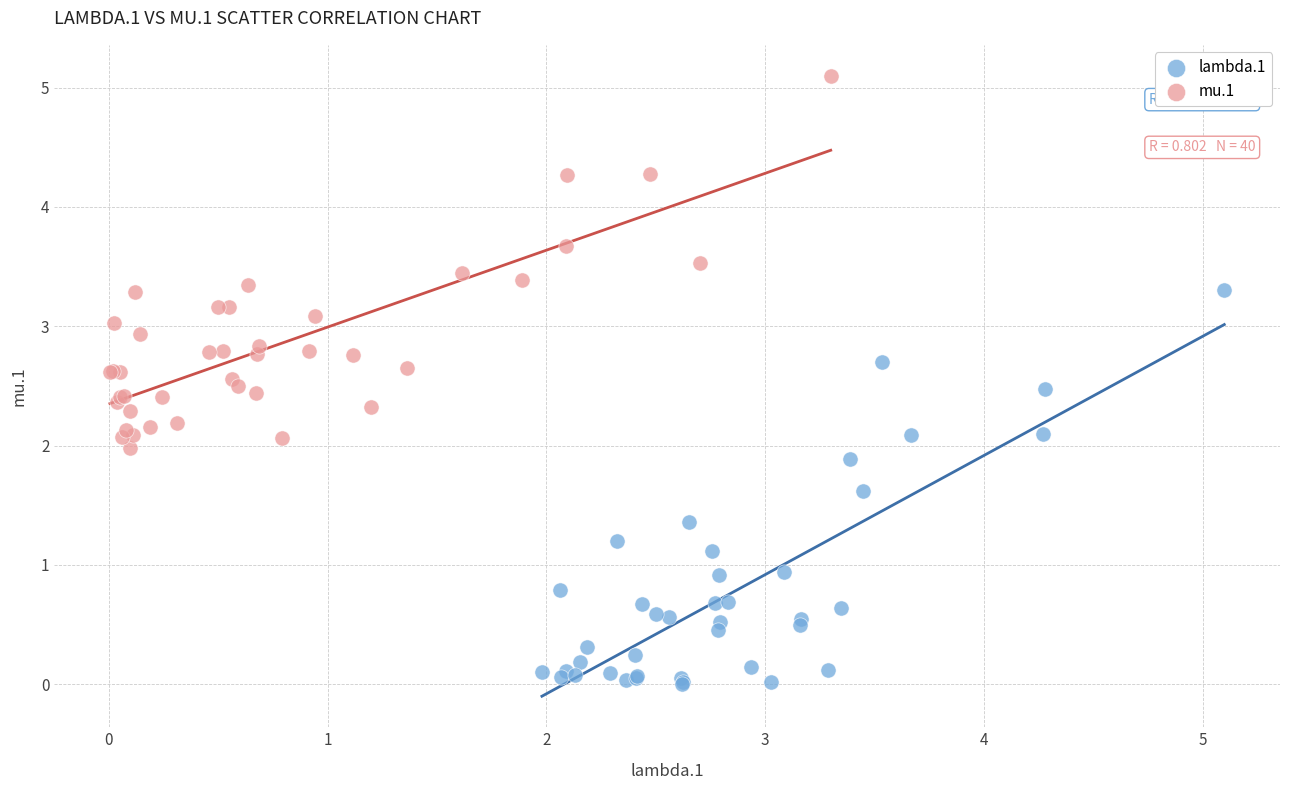

Which series contains the lowest Y value?

lambda.1